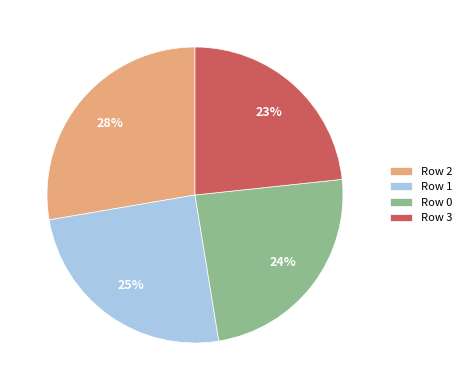

Which category has the smallest portion of the pie?

Row 3